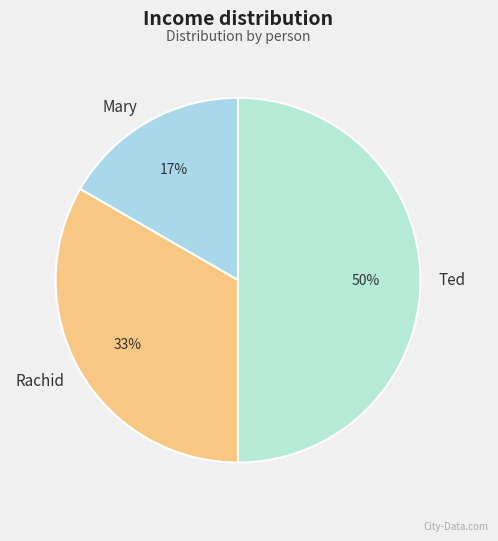

Which has a higher value, Ted or Mary?

Ted